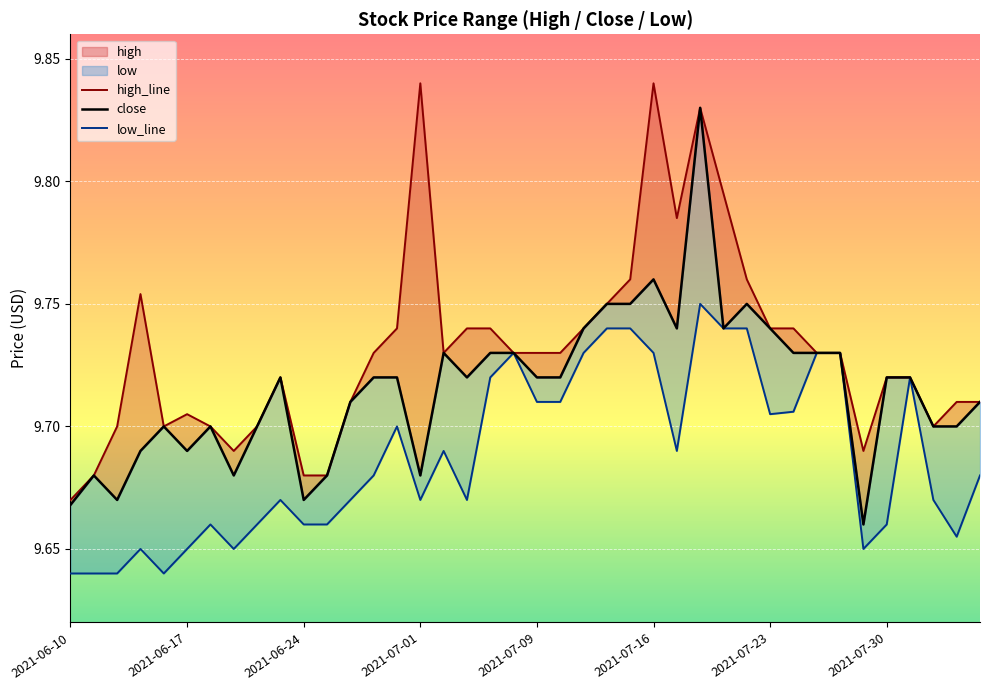

True or false: high_line and close cross at least once.

False